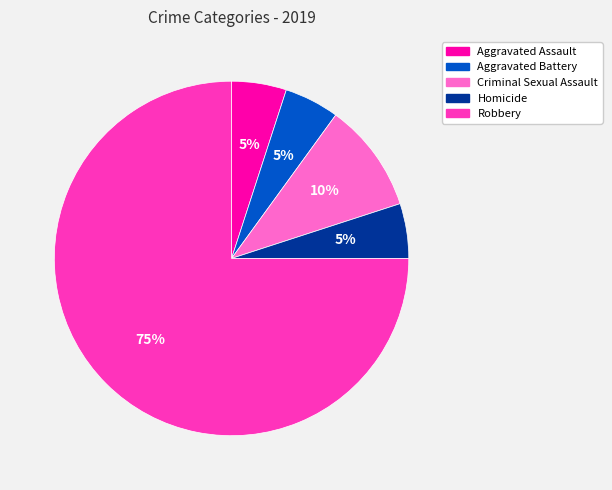

Count the number of slices in the pie.

5